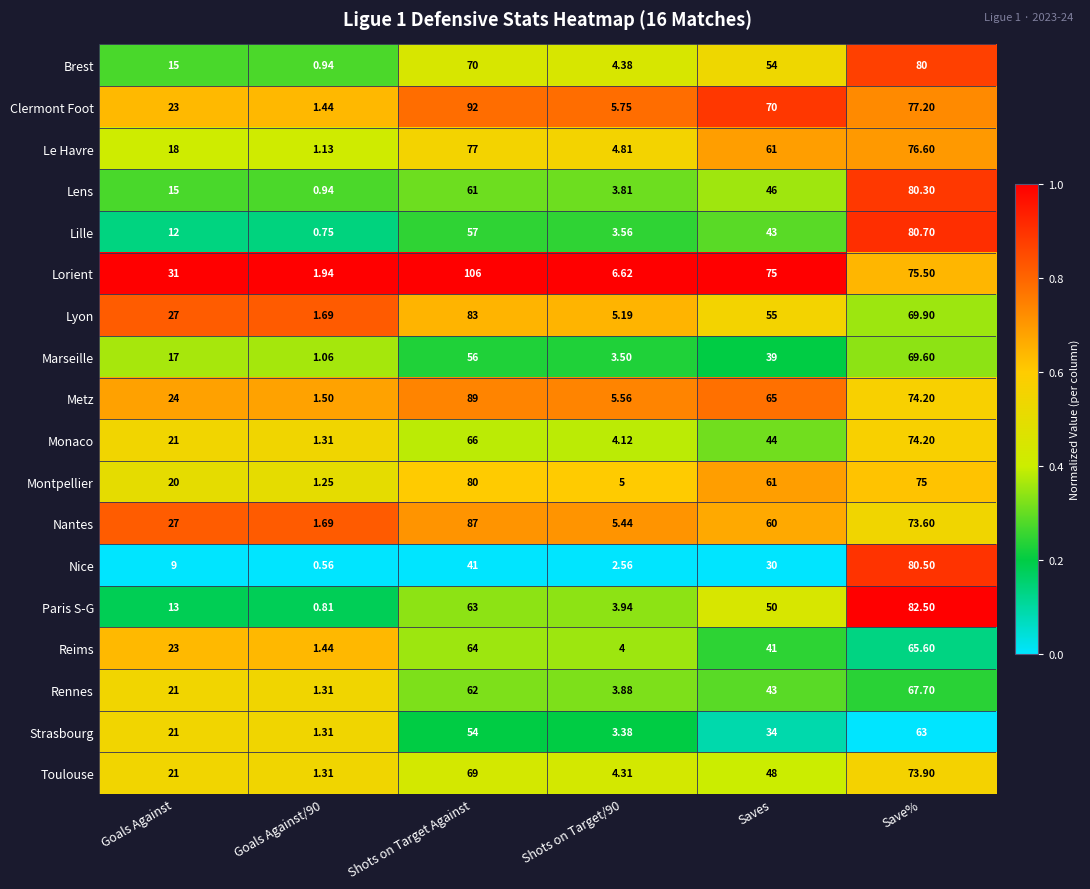

Which category has the highest value across all series?

Shots on Target Against